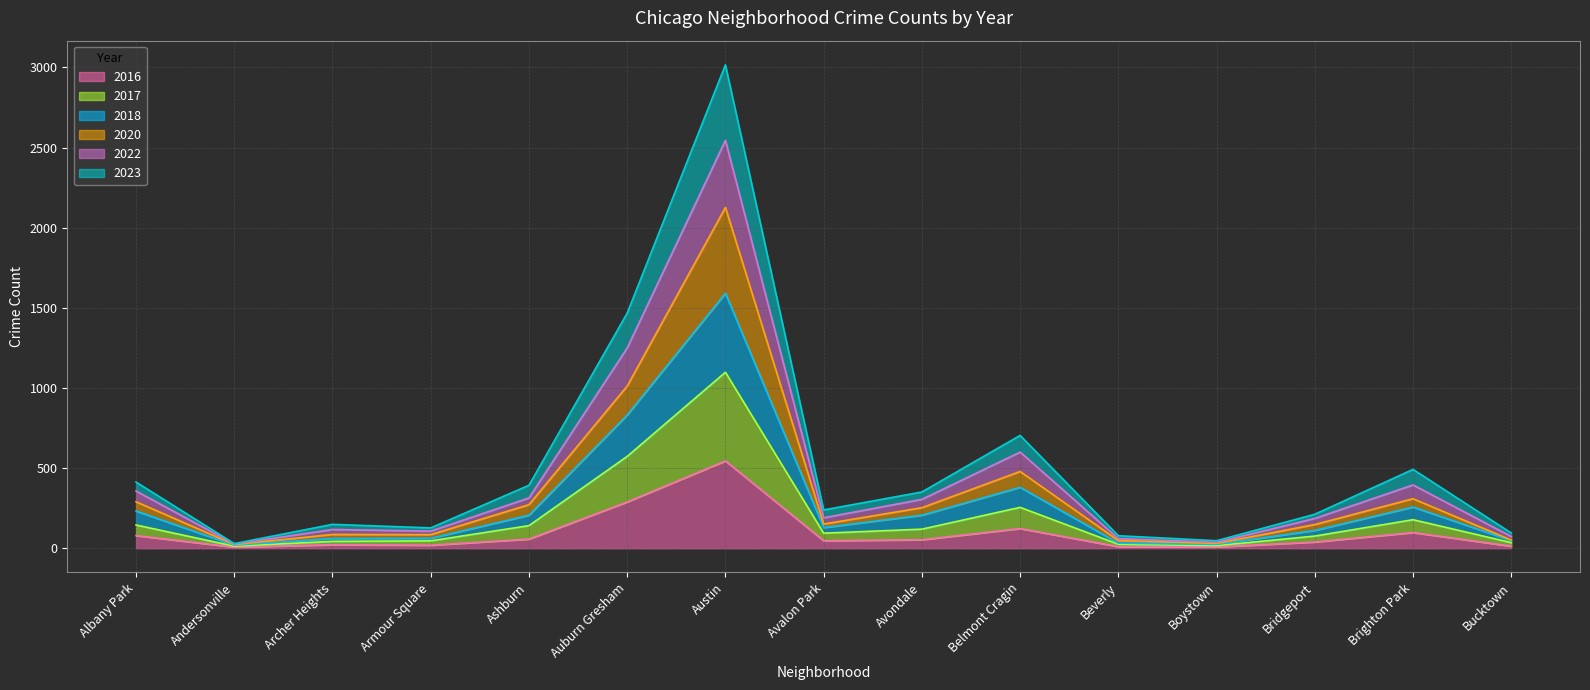

Which has a higher value, Ashburn or Bridgeport?

Ashburn